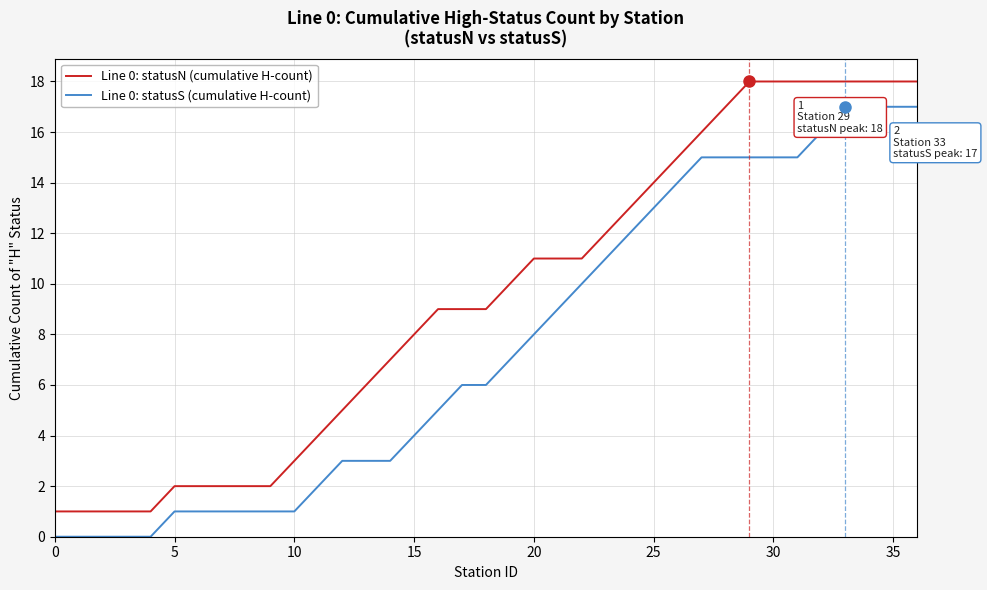

List the series in order of their peak value, highest first.

Line 0: statusN (cumulative H-count), Line 0: statusS (cumulative H-count)